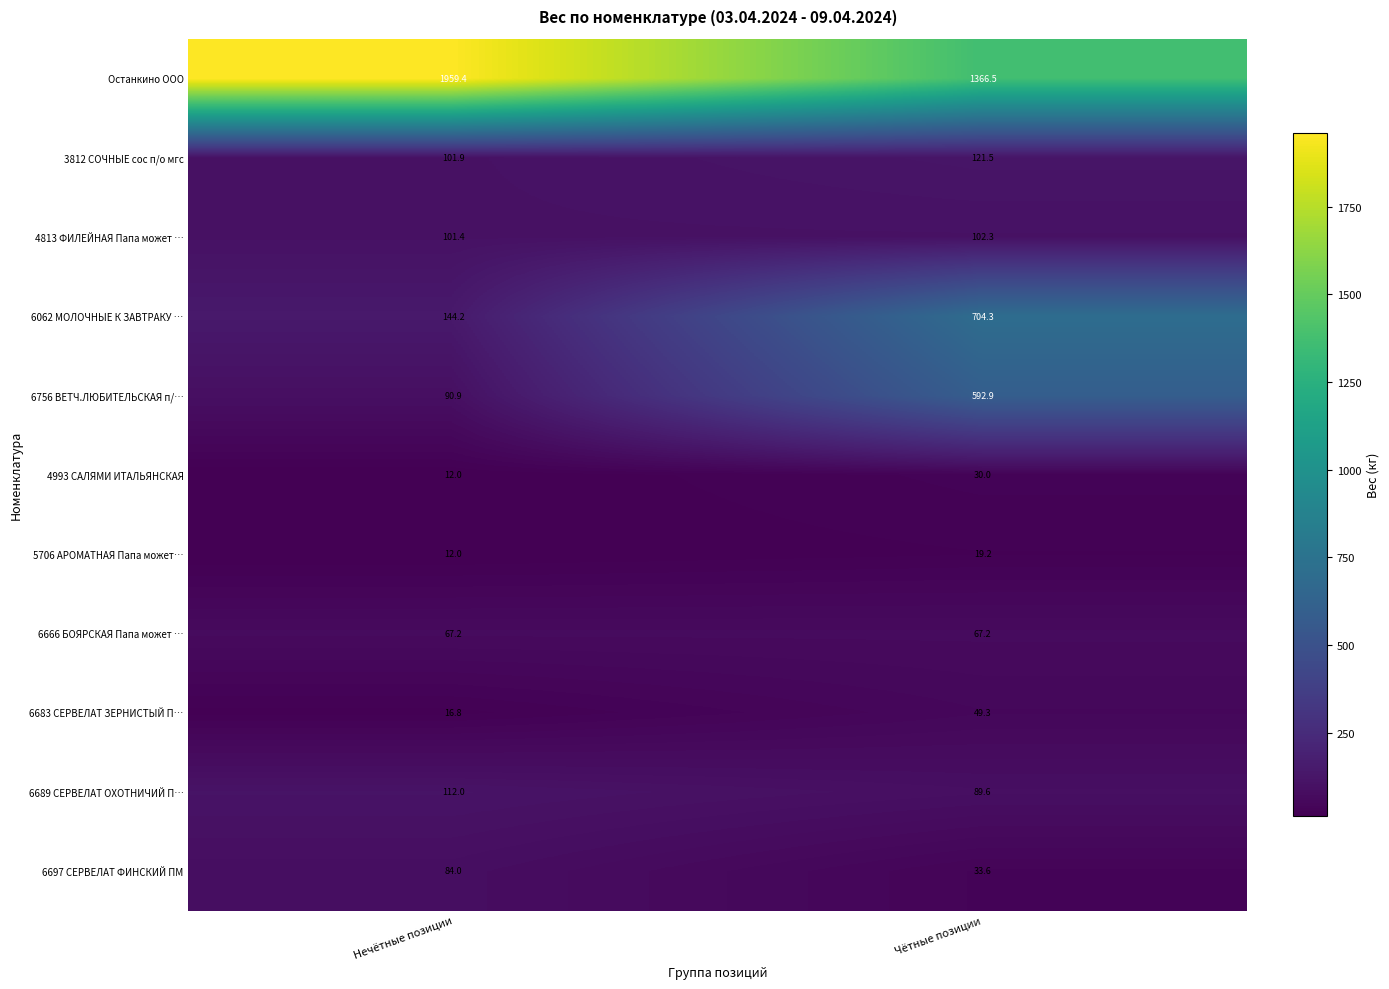

Reading left to right, what are all the values shown in this chart?

Останкино ООО: 1959.4	1366.5
3812 СОЧНЫЕ сос п/о мгс: 101.9	121.5
4813 ФИЛЕЙНАЯ Папа может …: 101.4	102.3
6062 МОЛОЧНЫЕ К ЗАВТРАКУ …: 144.2	704.3
6756 ВЕТЧ.ЛЮБИТЕЛЬСКАЯ п/…: 90.9	592.9
4993 САЛЯМИ ИТАЛЬЯНСКАЯ: 12.0	30.0
5706 АРОМАТНАЯ Папа может…: 12.0	19.2
6666 БОЯРСКАЯ Папа может …: 67.2	67.2
6683 СЕРВЕЛАТ ЗЕРНИСТЫЙ П…: 16.8	49.3
6689 СЕРВЕЛАТ ОХОТНИЧИЙ П…: 112.0	89.6
6697 СЕРВЕЛАТ ФИНСКИЙ ПМ: 84.0	33.6